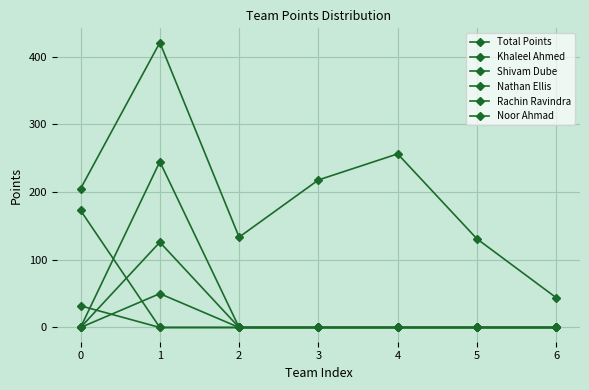

Count the number of data series in this chart.

6